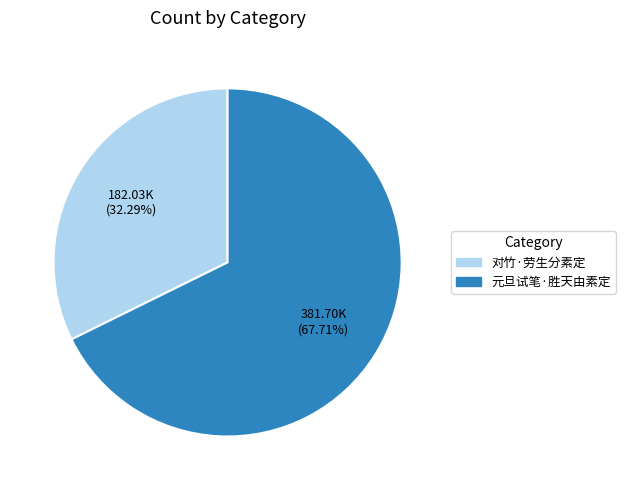

Which slice is the smallest?

对竹·劳生分素定